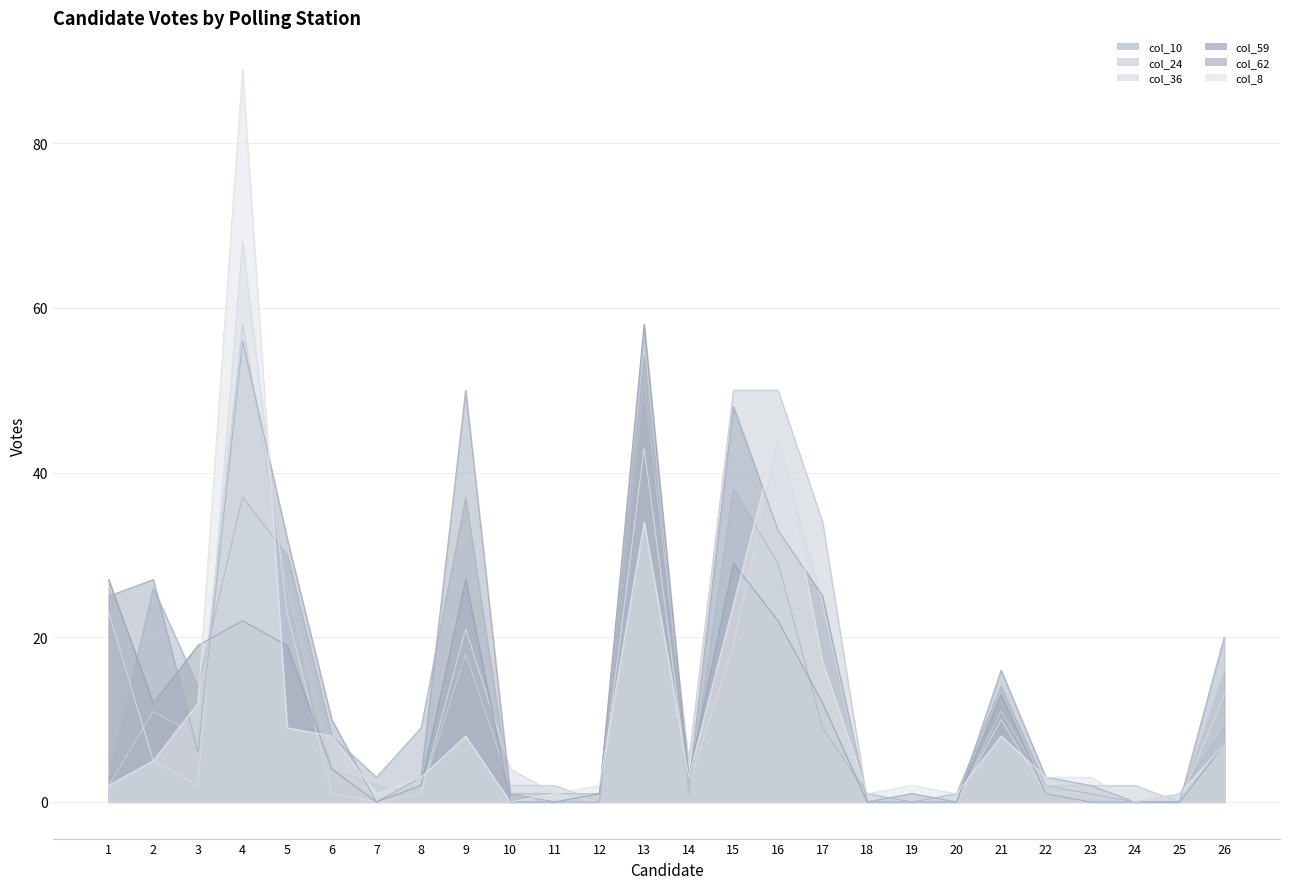

At which label is col_59 closest to 29?

15